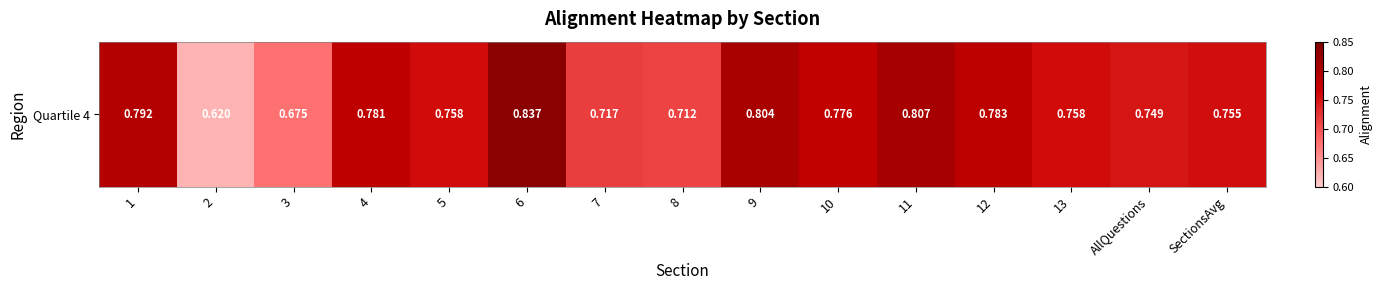

Reading right to left, transcribe all the data shown in this chart.

SectionsAvg=0.8	AllQuestions=0.7	13=0.8	12=0.8	11=0.8	10=0.8	9=0.8	8=0.7	7=0.7	6=0.8	5=0.8	4=0.8	3=0.7	2=0.6	1=0.8